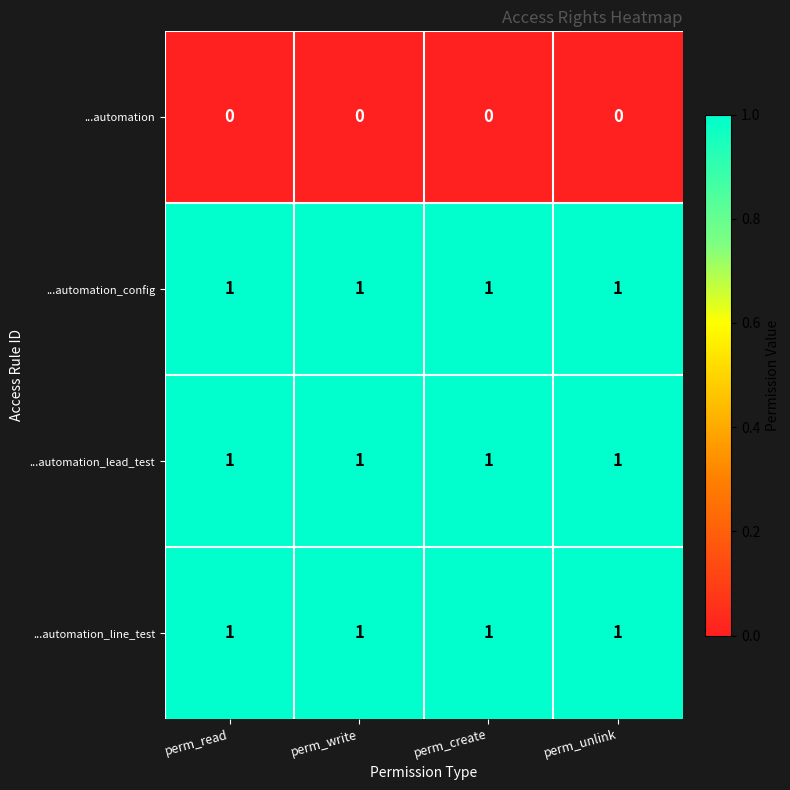

Is it true that ...automation_lead_test equals 1 at perm_read?

True